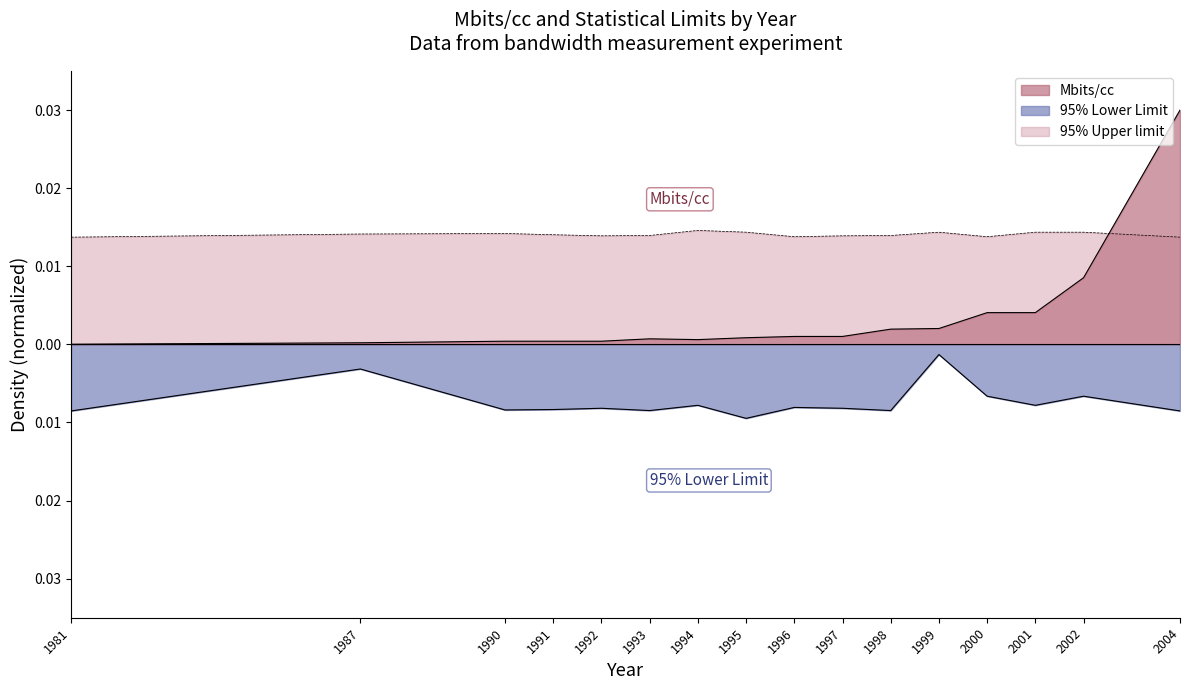

Does the chart have visible grid lines?

No